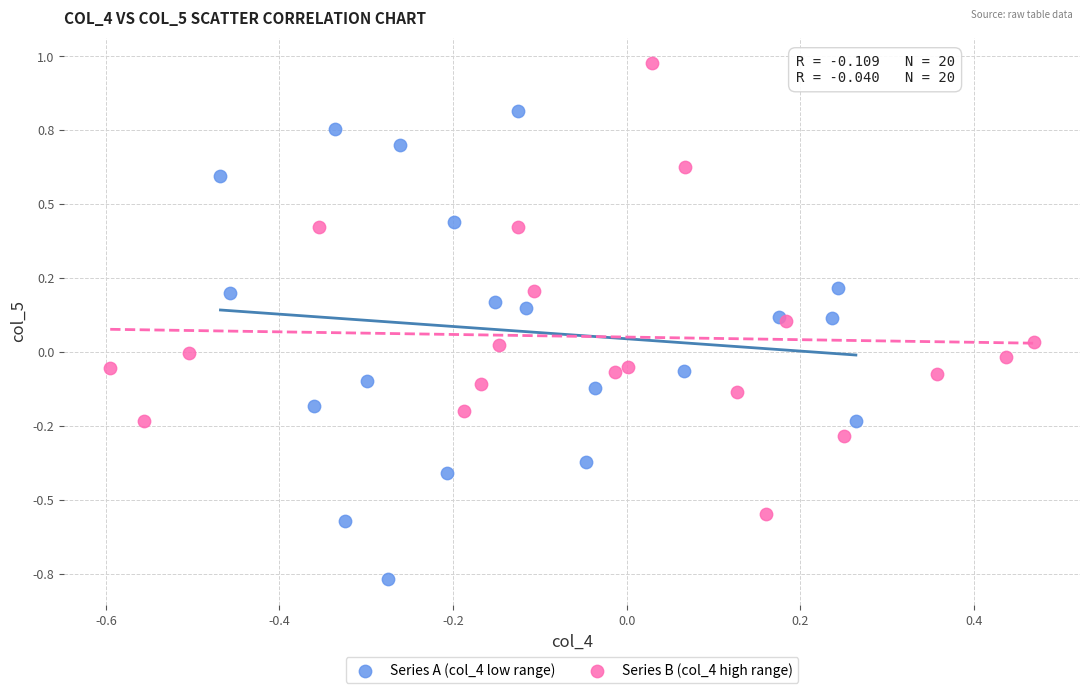

What are all the series names shown in the legend?

Series A (col_4 low range), Series B (col_4 high range)